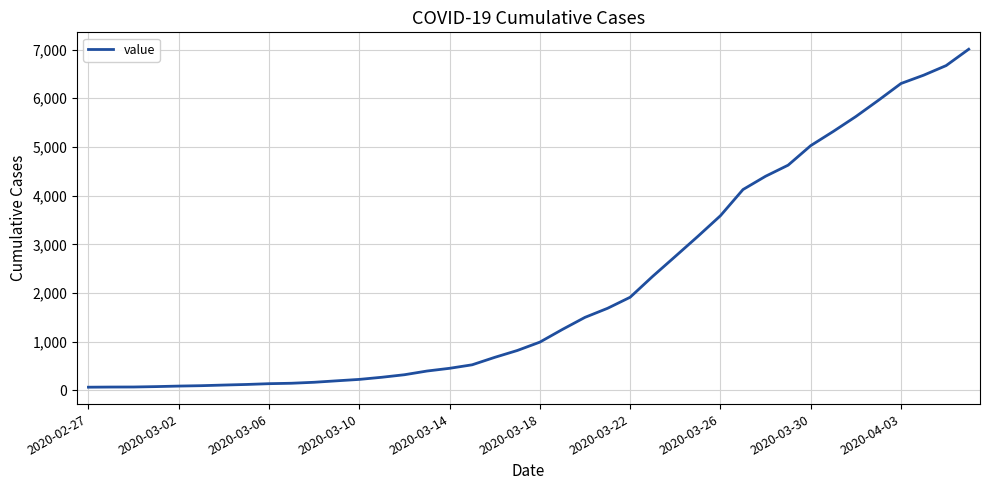

What is the greatest value displayed?

7008